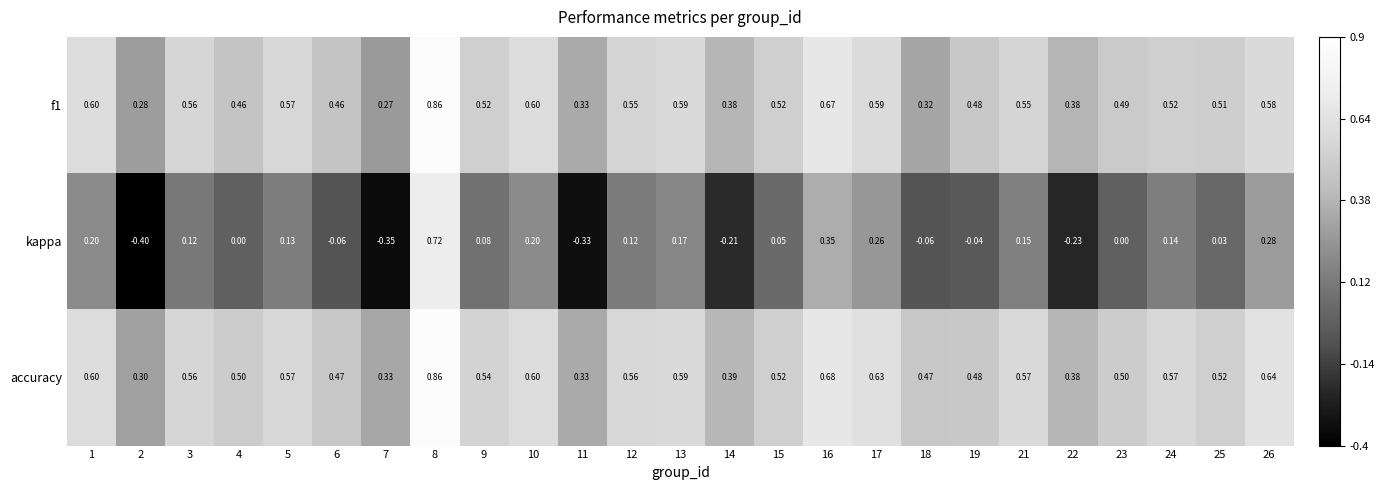

At which category is the sum across all series the highest?

8